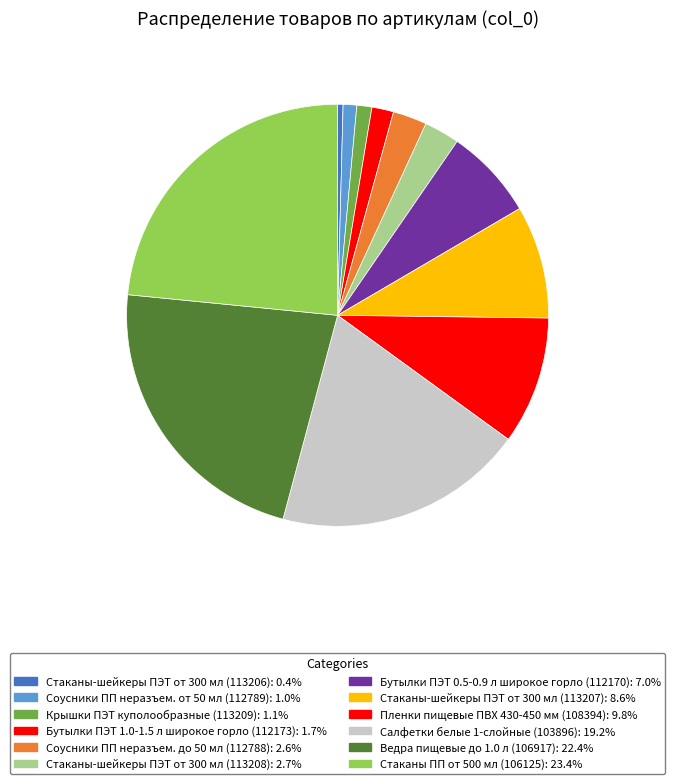

Is it true that Соусники ПП неразъем. от 50 мл (112789) is 1% of the pie?

True